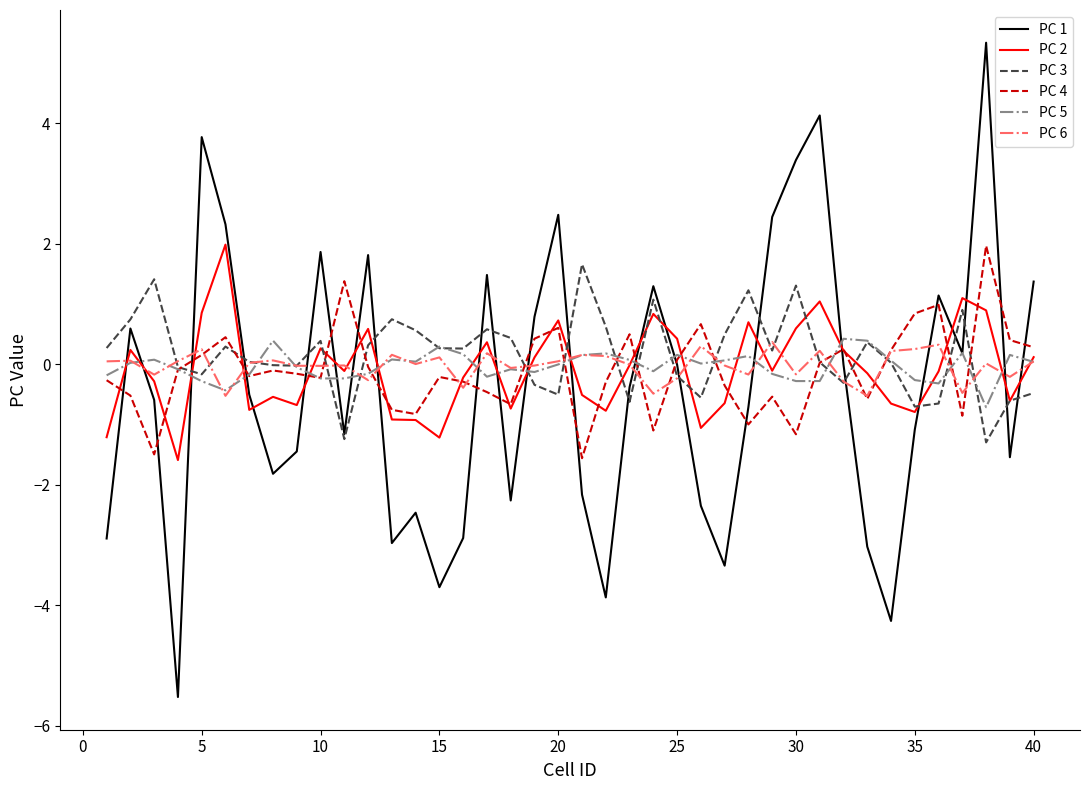

What is the greatest value displayed?

5.3